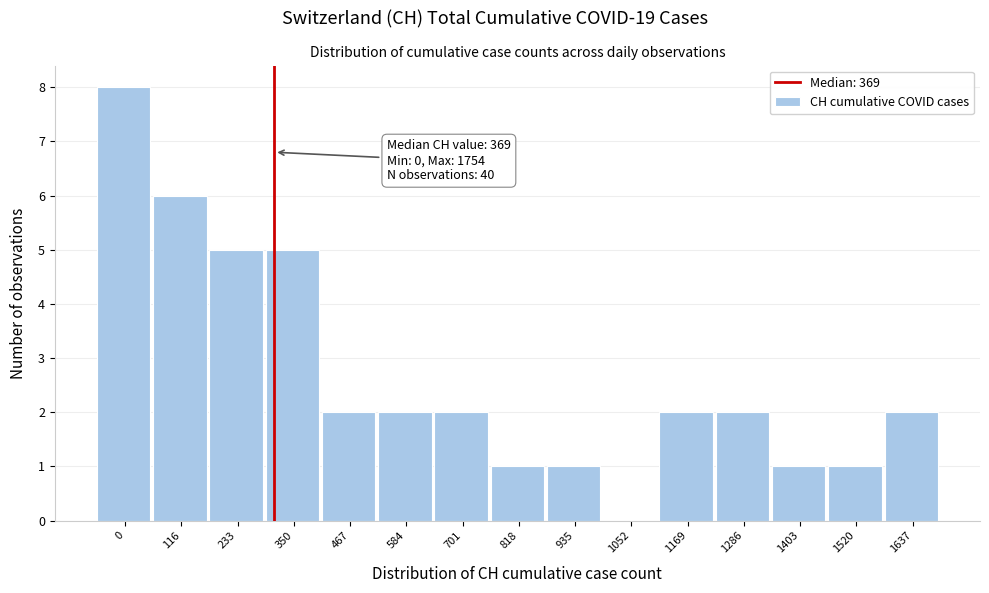

Reading left to right, list all the values displayed in this chart.

0=8	116=6	233=5	350=5	467=2	584=2	701=2	818=1	935=1	1052=0	1169=2	1286=2	1403=1	1520=1	1637=2